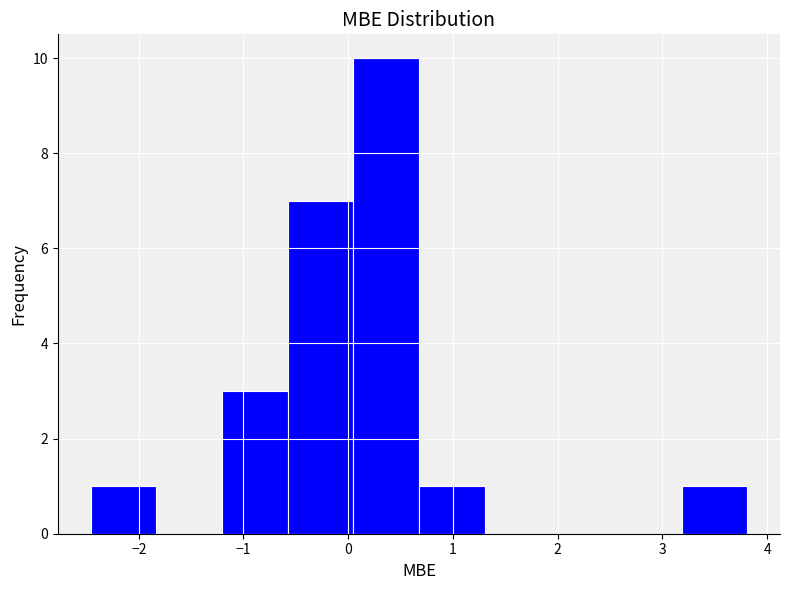

Reading left to right, list every bar in this chart as the range it spans on the x-axis followed by its height. Neither the bar edges nor the heights are printed on the chart, so give them approximately, as read against the axes.

-2.5 to -1.8: 1
-1.8 to -1.2: 0
-1.2 to -0.6: 3
-0.6 to 0.0: 7
0.0 to 0.7: 10
0.7 to 1.3: 1
1.3 to 1.9: 0
1.9 to 2.6: 0
2.6 to 3.2: 0
3.2 to 3.8: 1